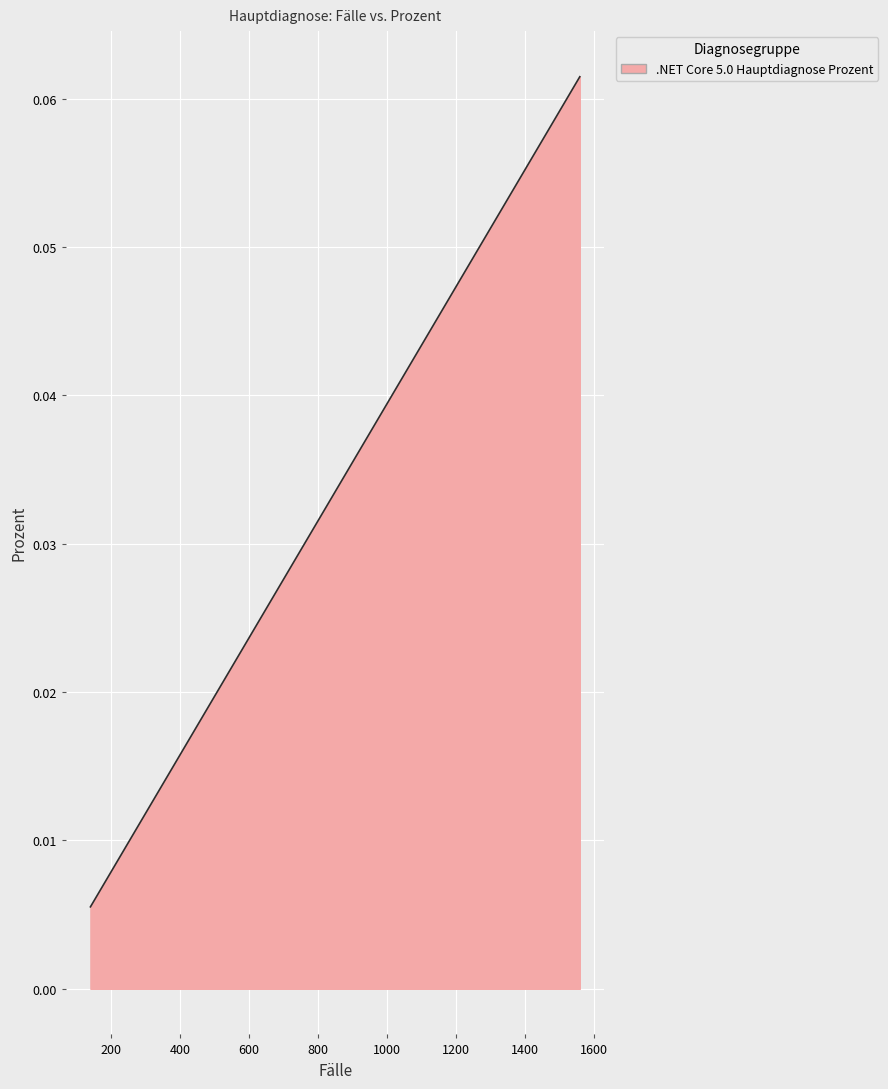

How many series are shown in this chart?

1